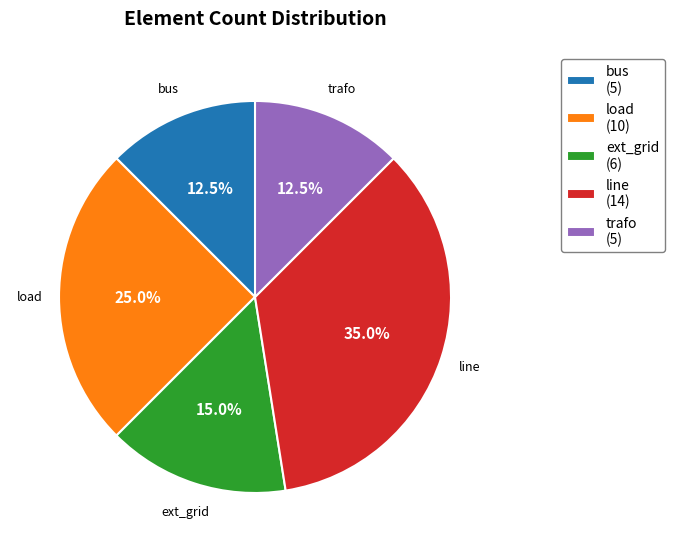

Is there a majority slice in this chart?

No